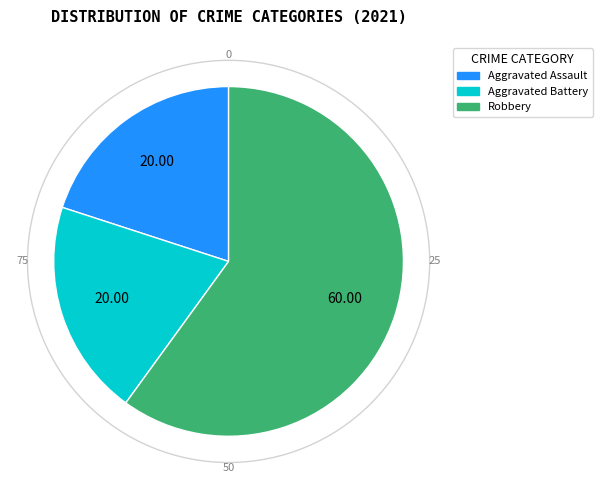

Is there any slice that represents more than half of the pie?

Yes